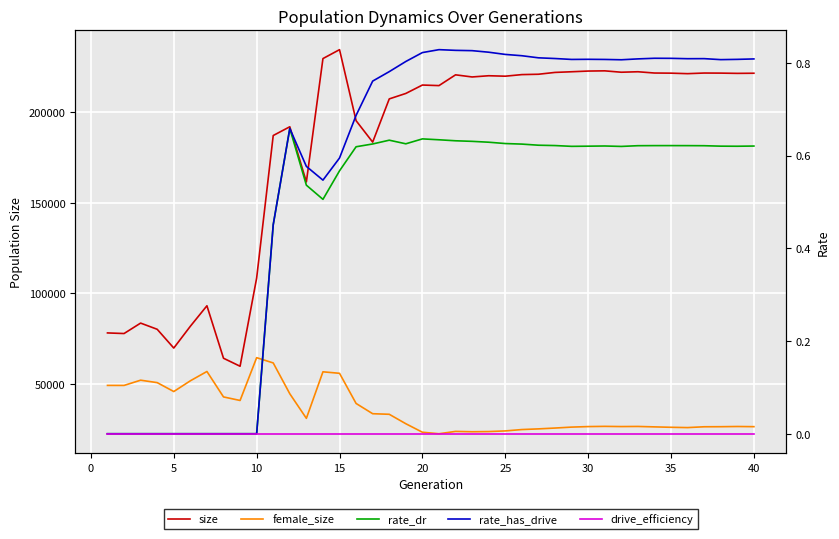

The drive_efficiency series shows 0.0 at 40. True or false?

True